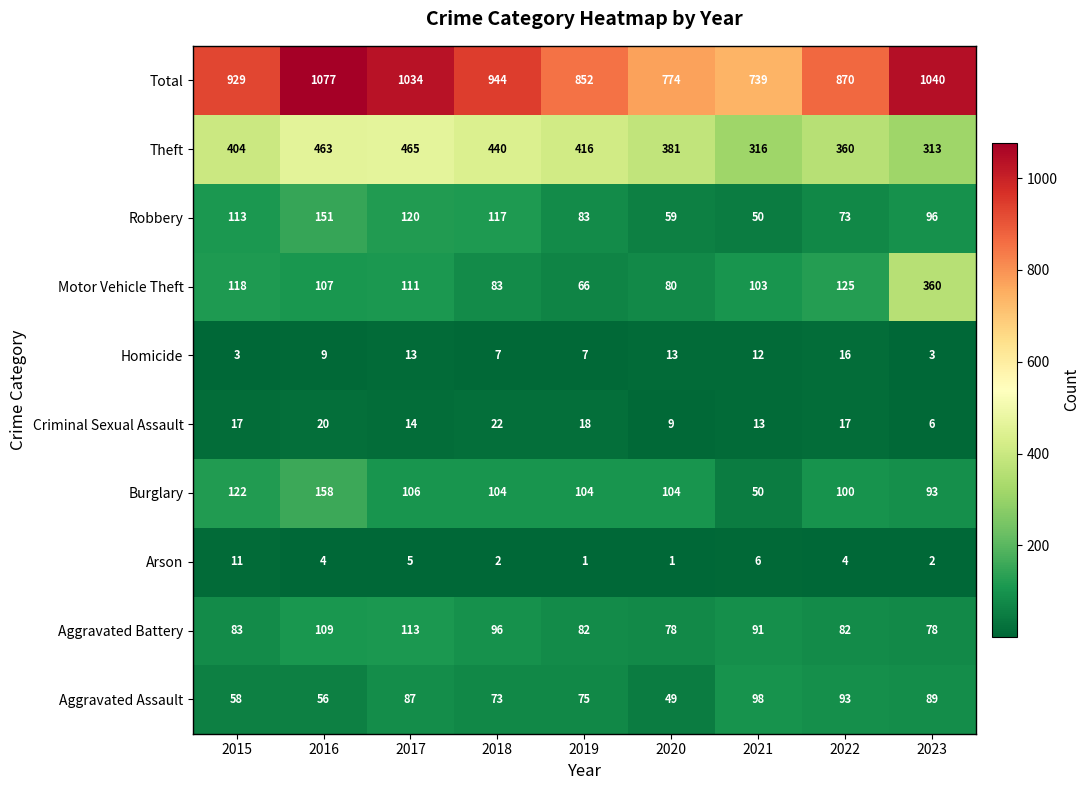

What is the highest value of the Robbery series?

151